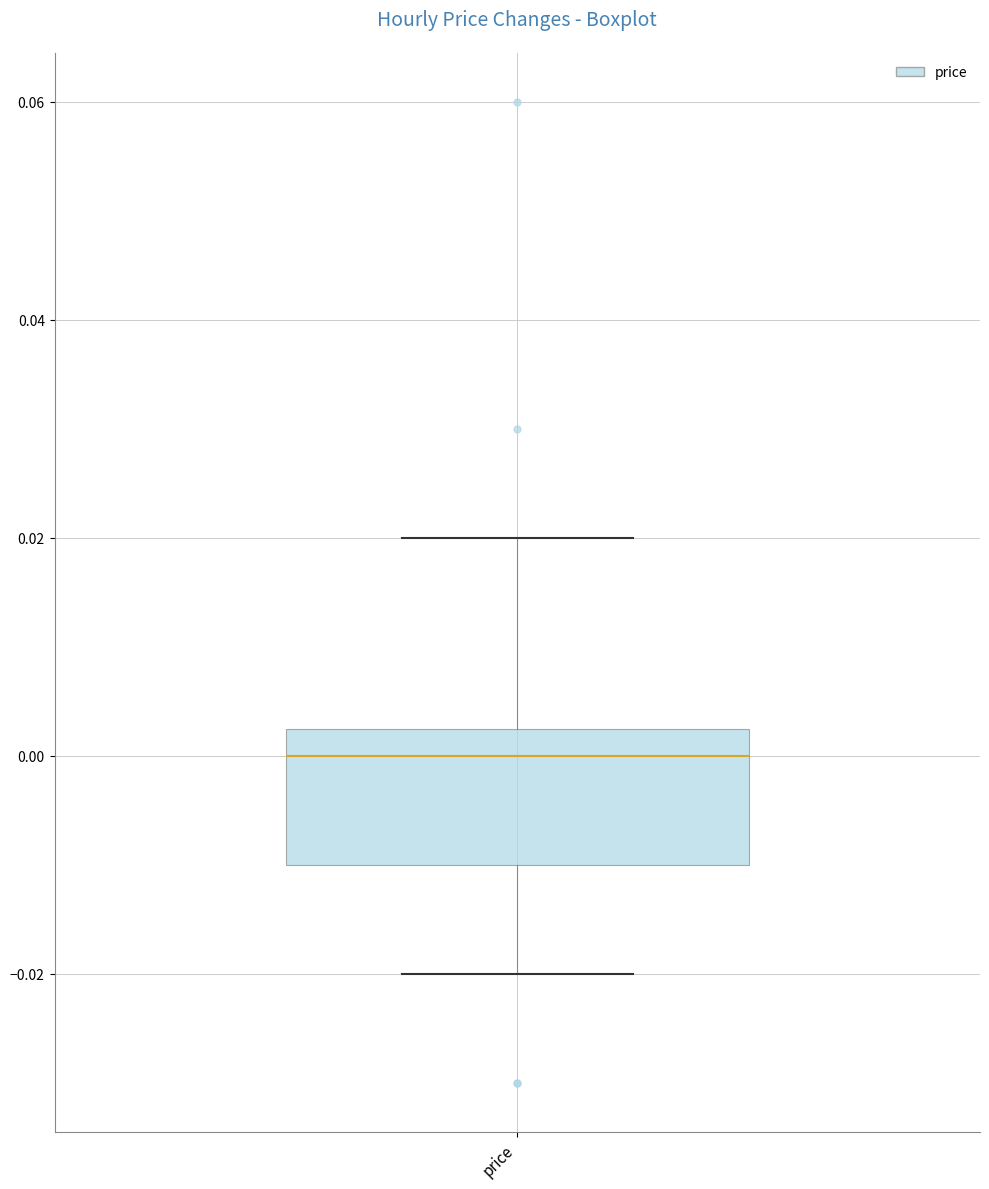

Read this box plot against the y-axis: the position of the median line, the range covered by the box, and the ends of both whiskers. The values are not printed on the chart, so give them approximately, as read against the axis.

median 0.000, box -0.010 to 0.002, whiskers -0.020 to 0.020